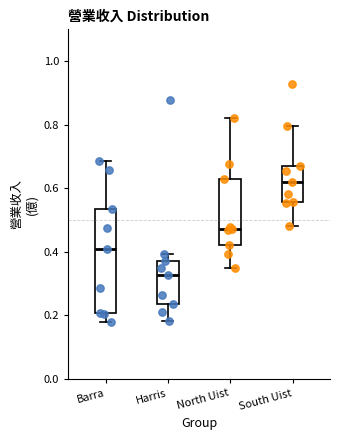

Comparing the boxes themselves (not the whiskers), which one is the tallest?

Barra